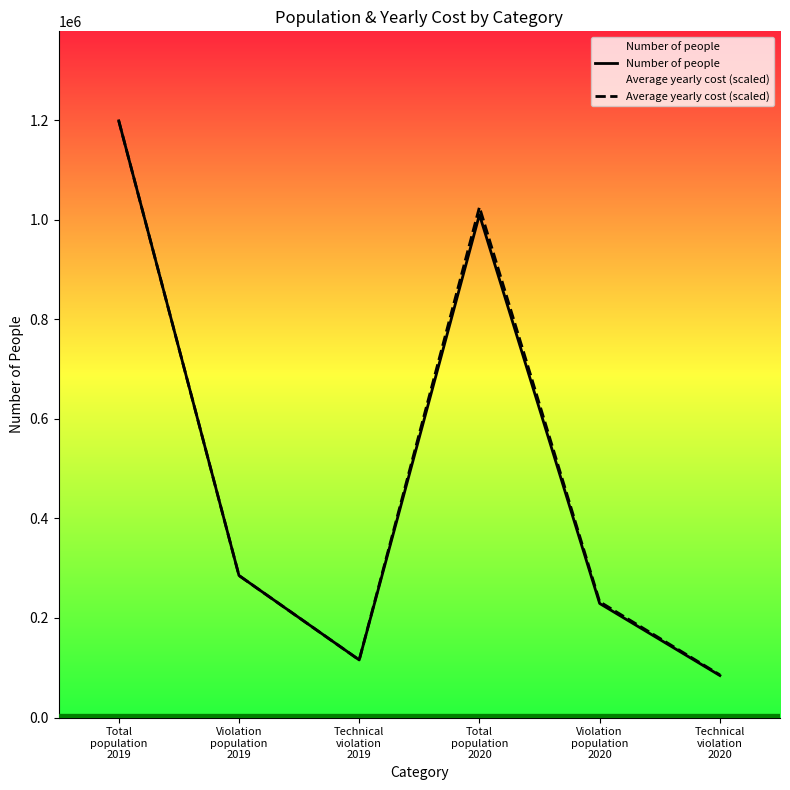

How many lines are shown in the chart?

2